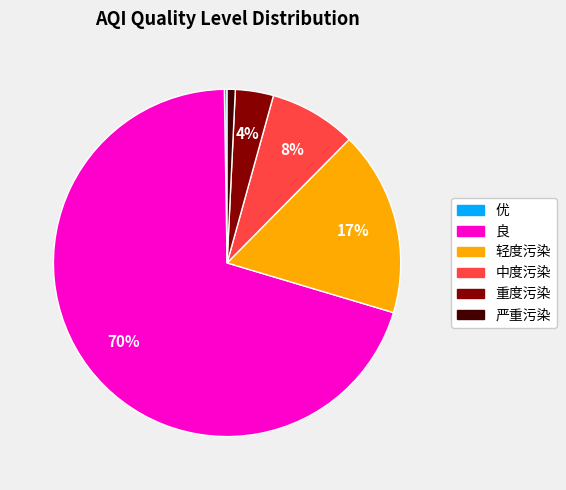

To the nearest percent, what is the average slice percentage?

17%